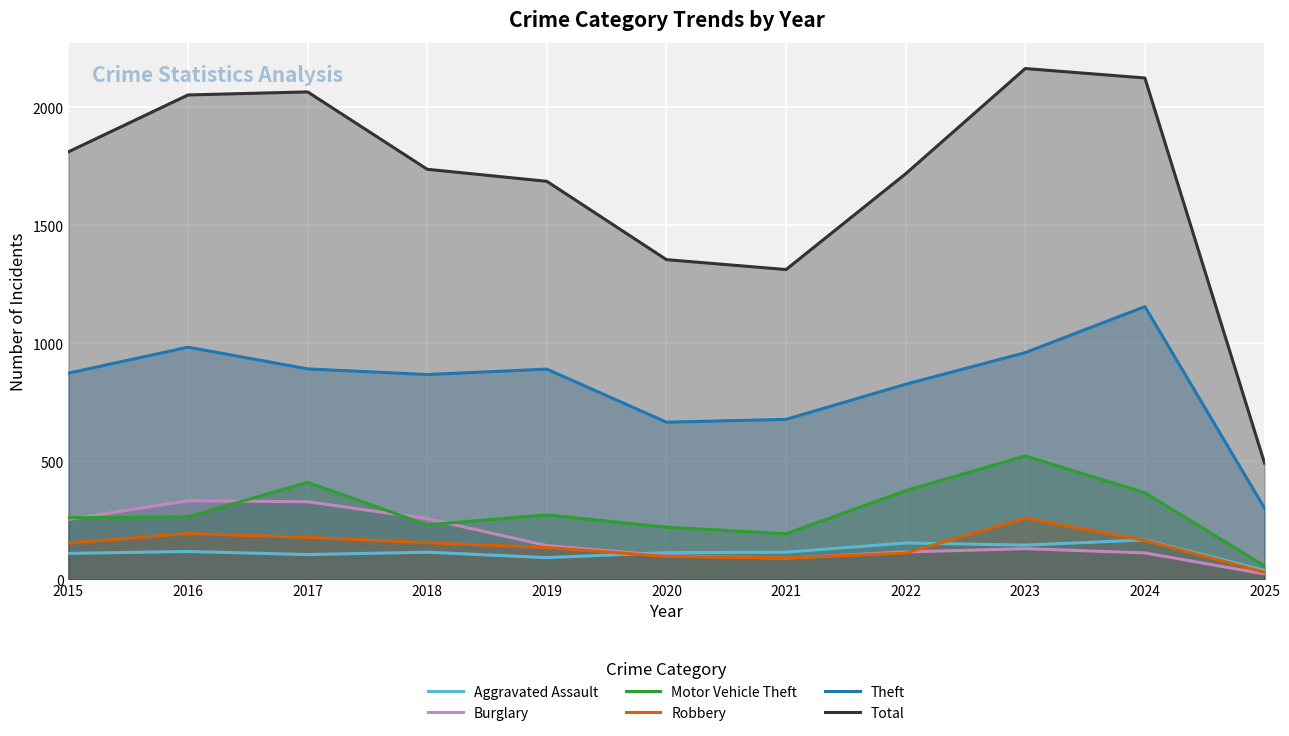

True or false: Theft and Motor Vehicle Theft cross at least once.

False